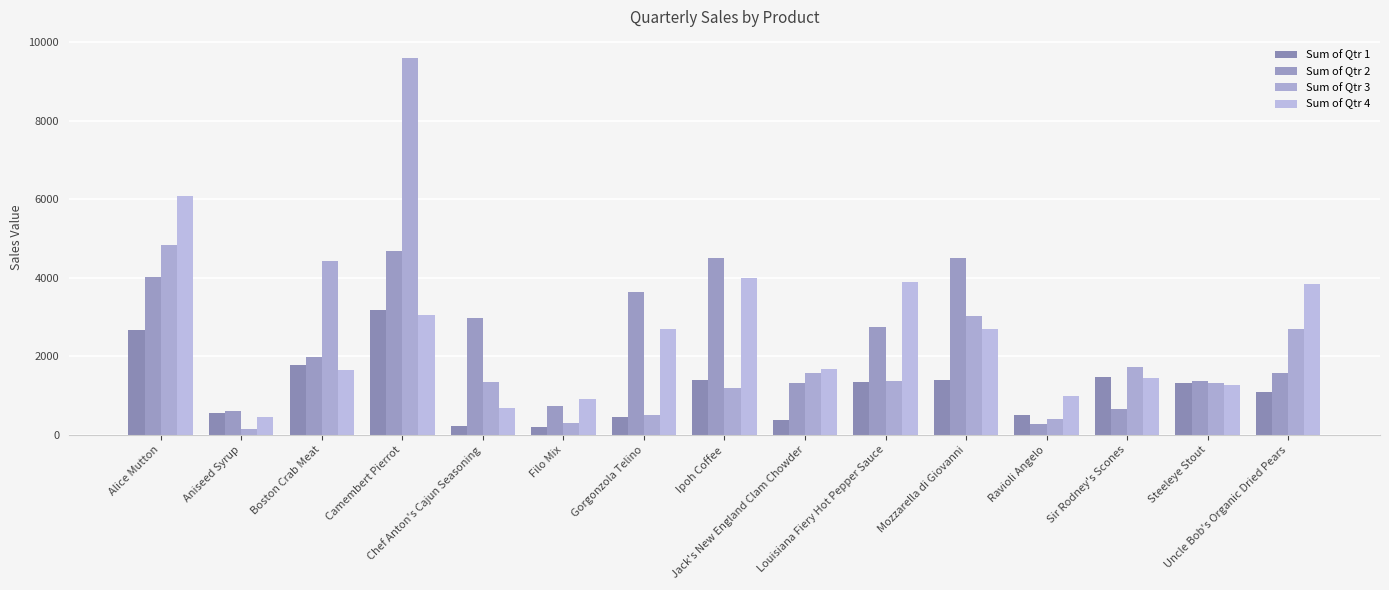

What are all the series names shown in the legend?

Sum of Qtr 1, Sum of Qtr 2, Sum of Qtr 3, Sum of Qtr 4